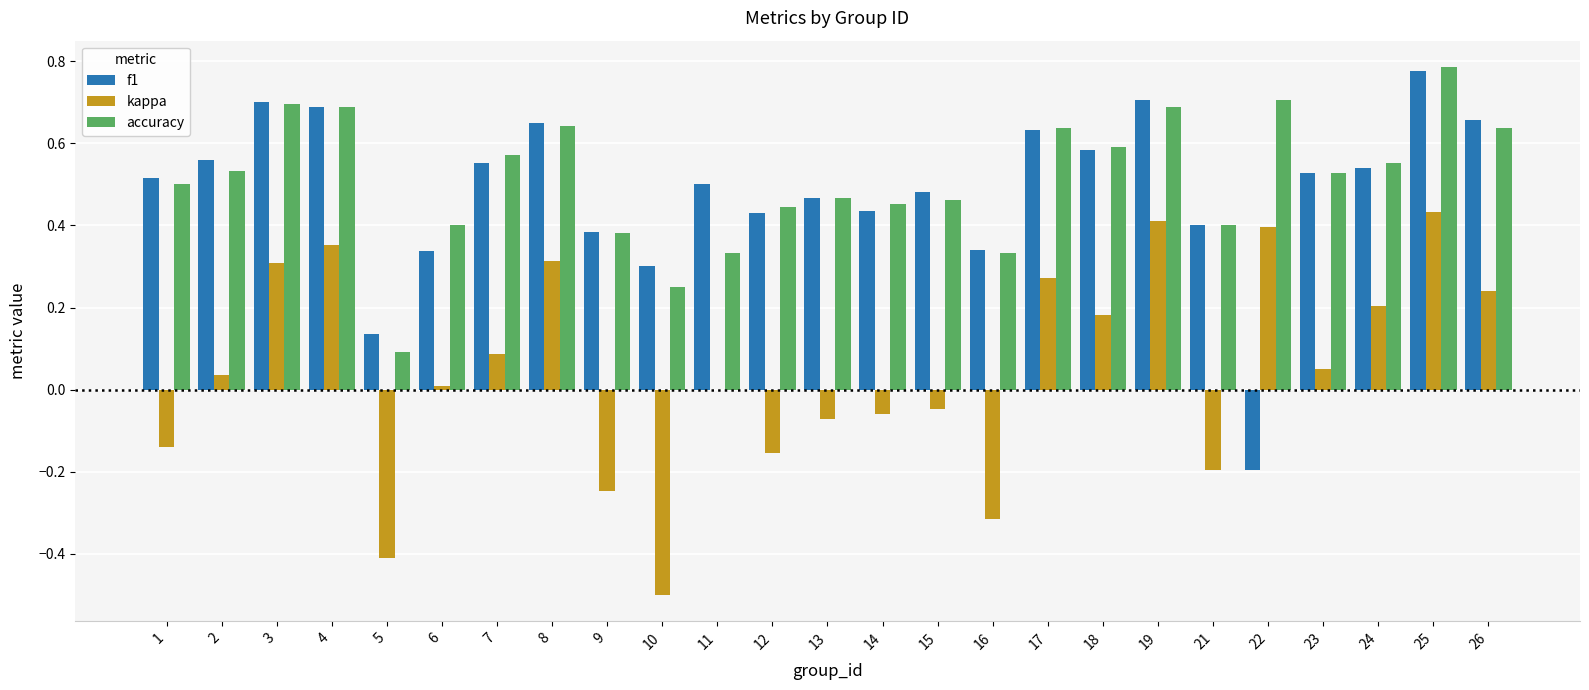

At which label is accuracy closest to 0?

5